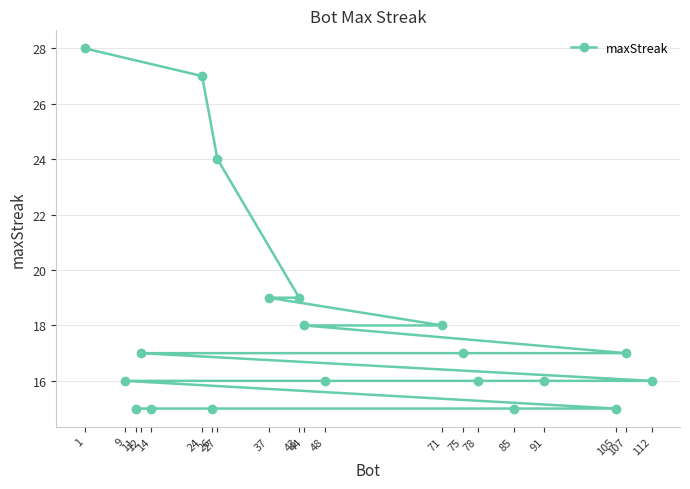

True or false: the data shows 11 at 71.

False